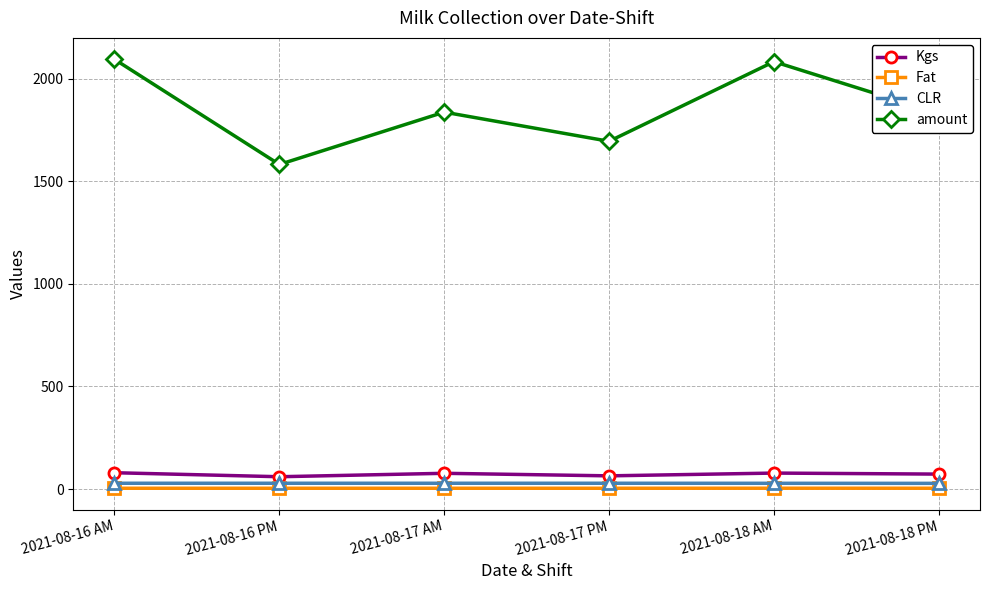

True or false: amount has more than 2 interior local peaks.

False